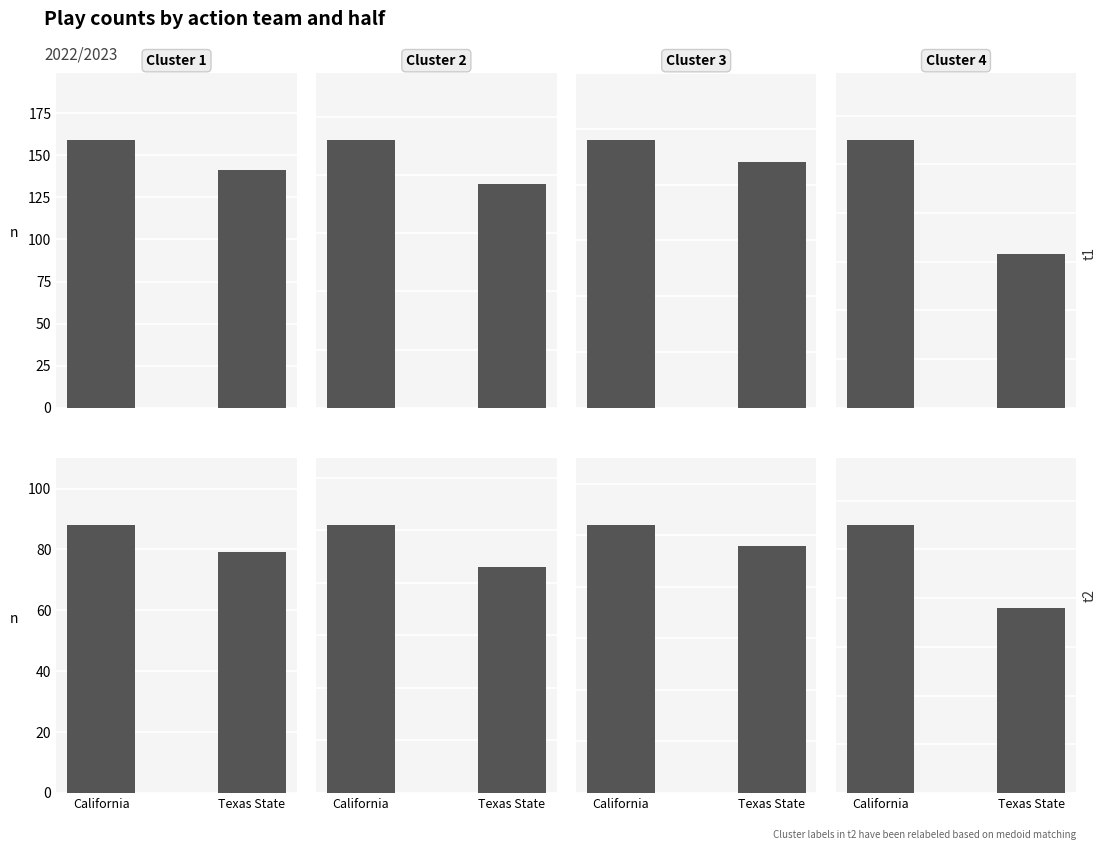

The Cluster 4 series shows 20 at Texas State. True or false?

False